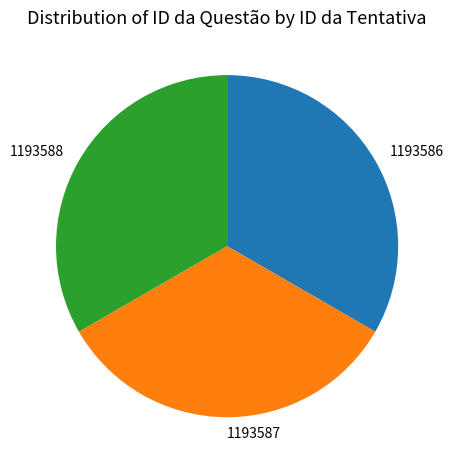

Is 1193586 the majority of the pie?

No